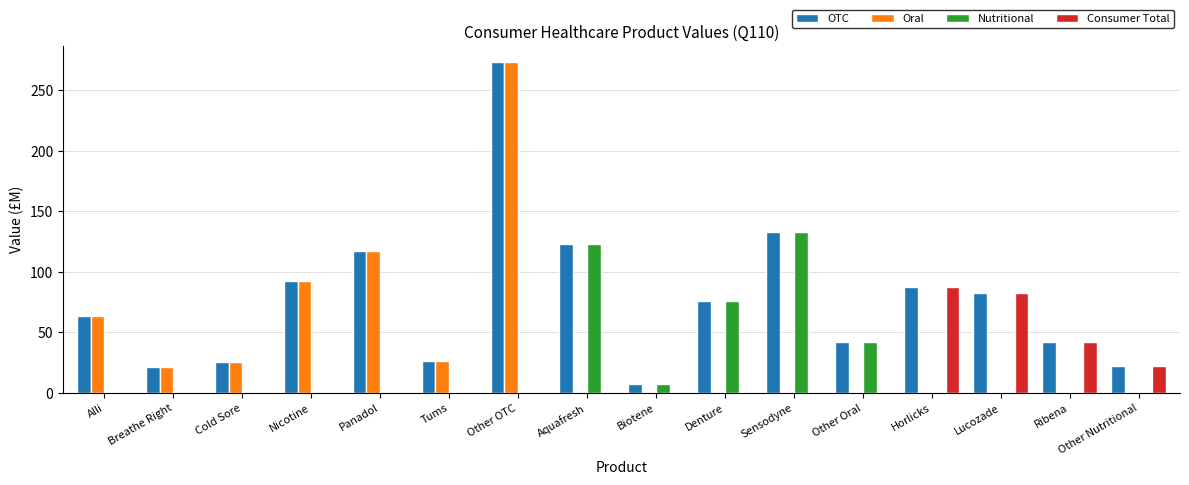

Which series changed the most between Other OTC and Lucozade?

Oral